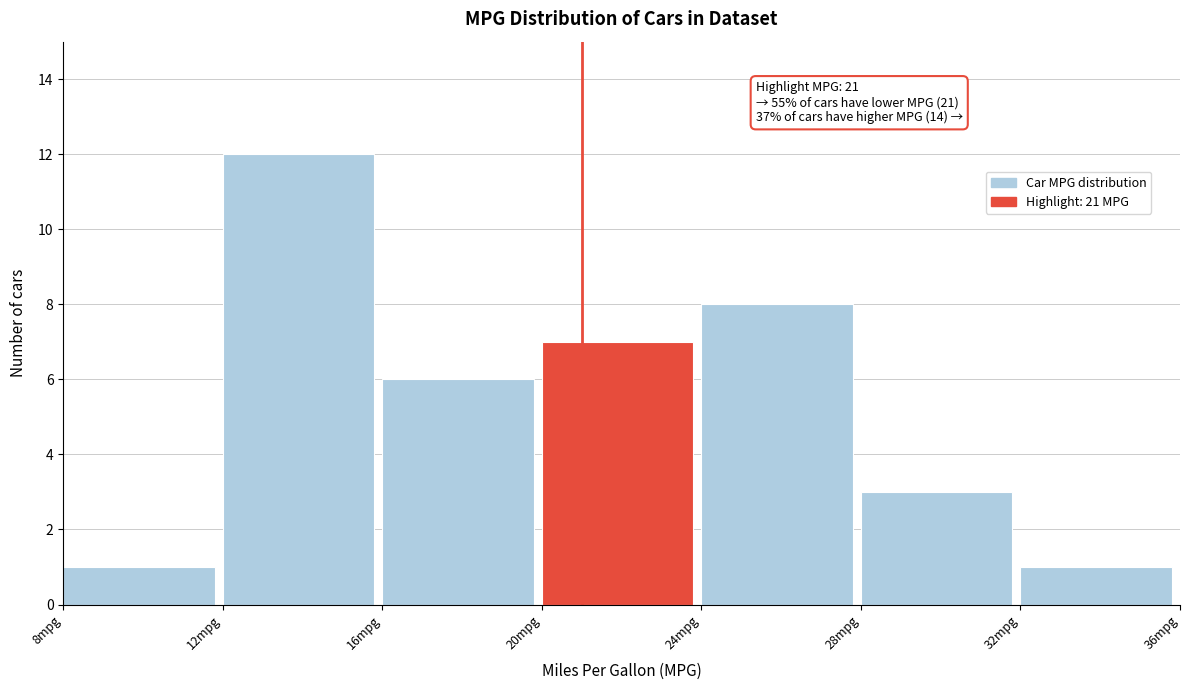

Over which range of the x-axis is the bar tallest?

12 to 16